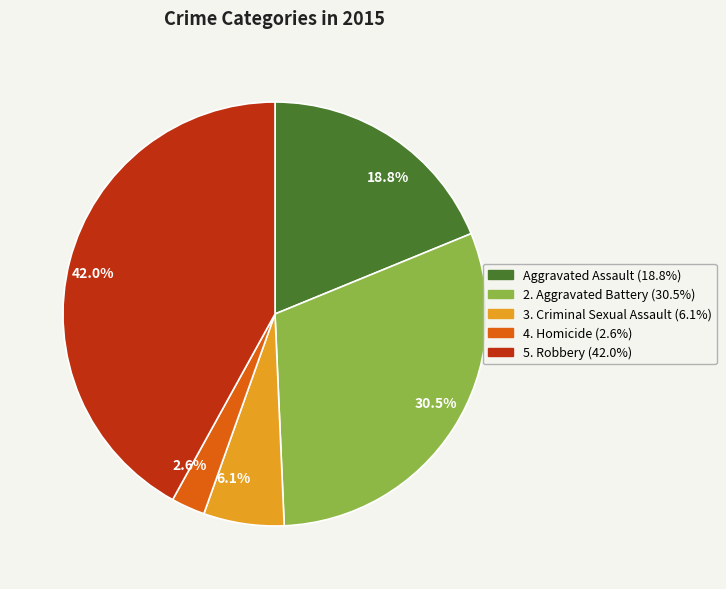

Count the number of slices in the pie.

5